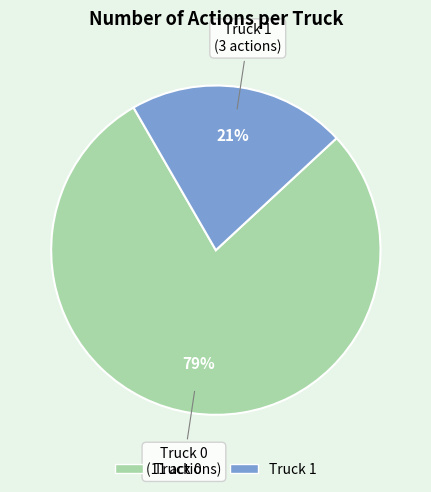

Which category has the smallest portion of the pie?

Truck 1